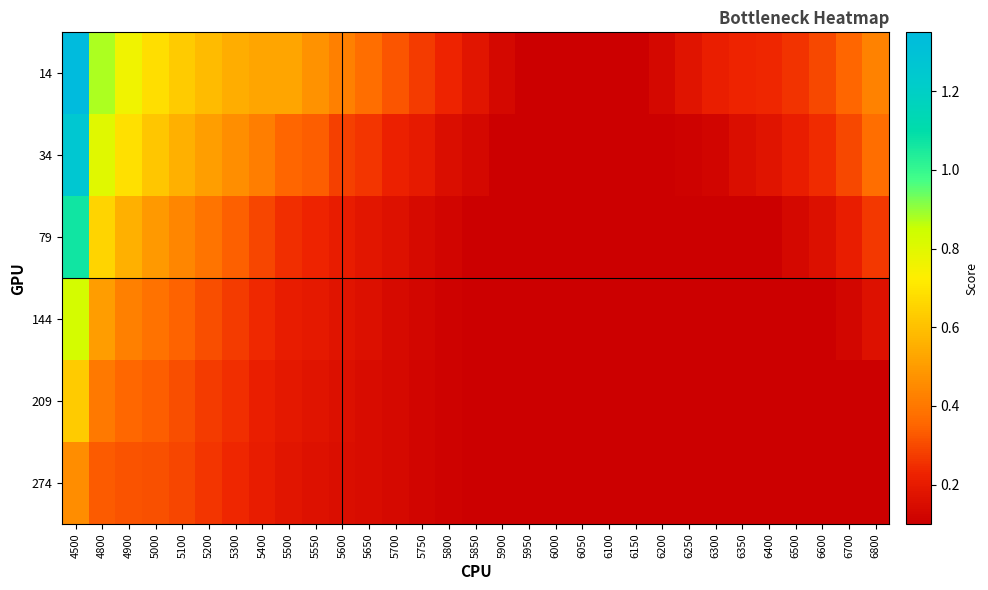

How many categories are shown in the chart?

31